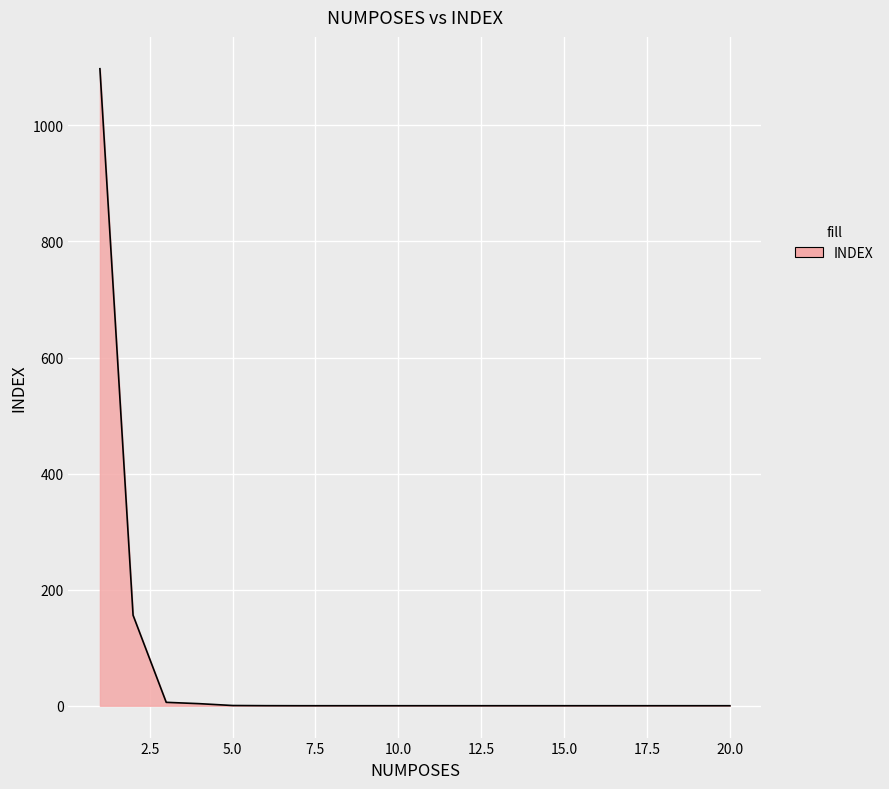

What is the greatest value displayed?

1097.7